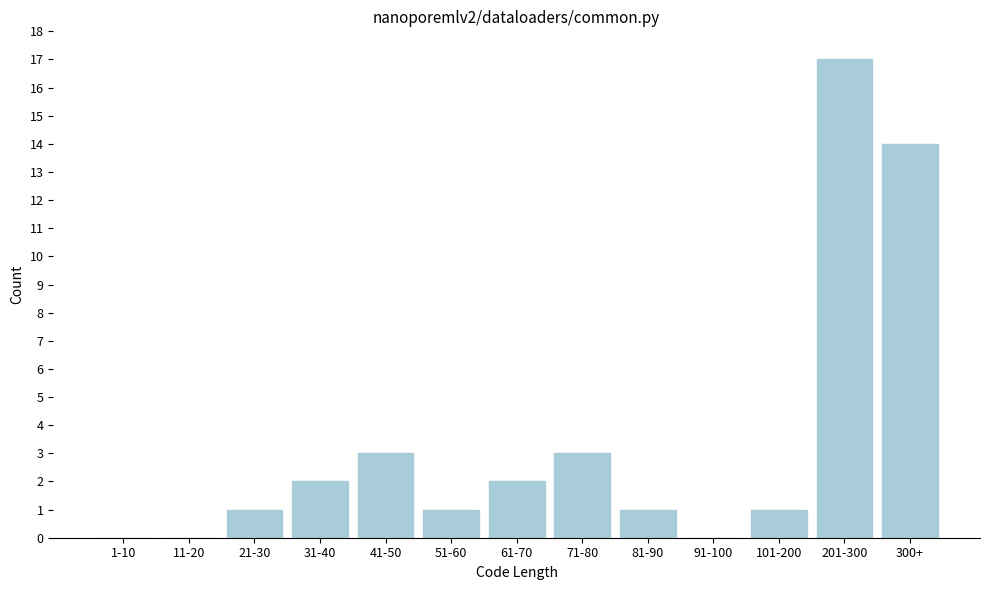

Reading right to left, what are all the values shown in this chart?

300+=14	201-300=17	101-200=1	91-100=0	81-90=1	71-80=3	61-70=2	51-60=1	41-50=3	31-40=2	21-30=1	11-20=0	1-10=0